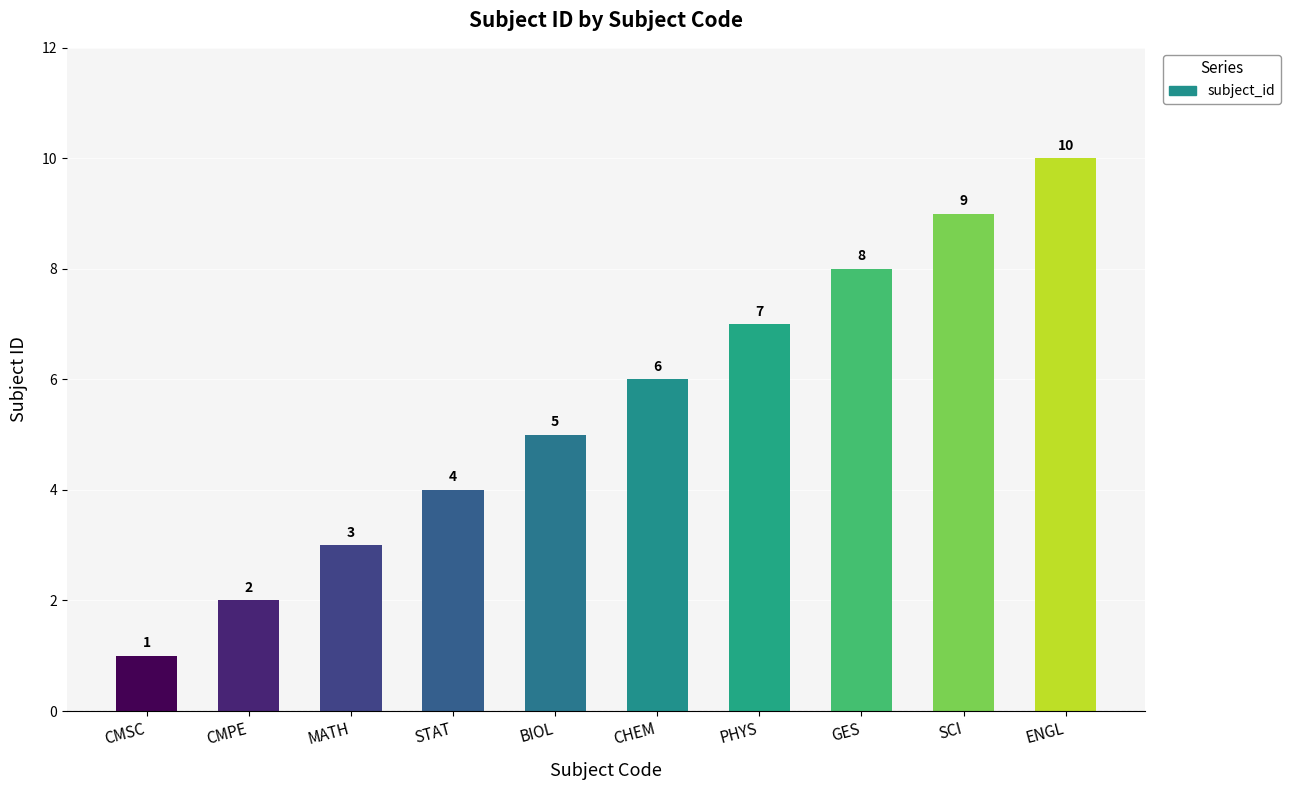

What position from the right is CMSC?

10